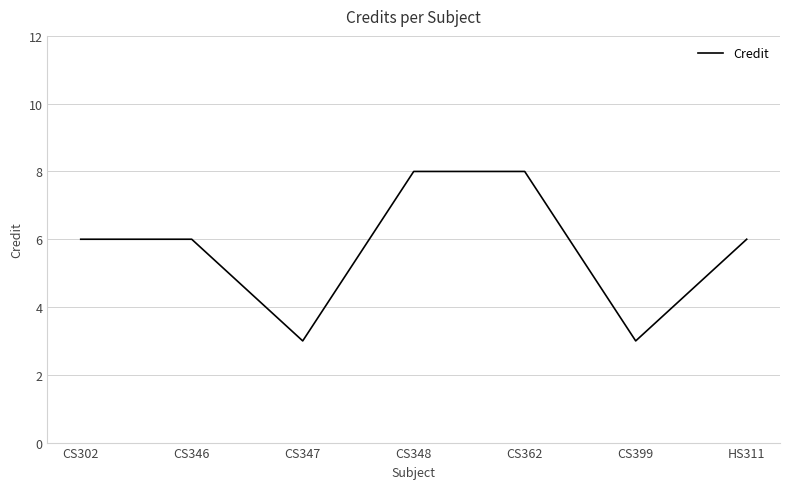

Is it true that the value at HS311 is 6?

True